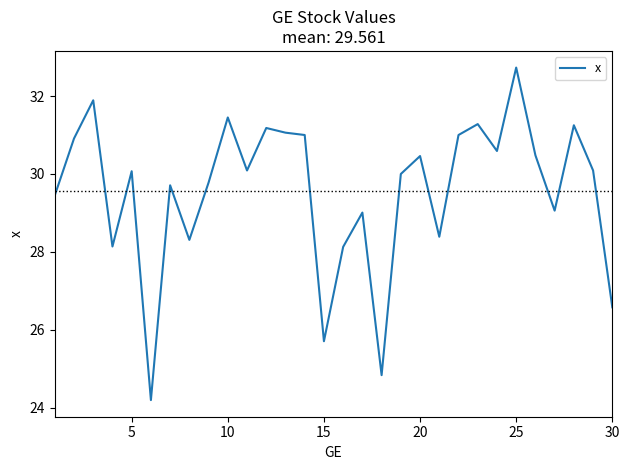

What is the smallest value displayed?

24.2